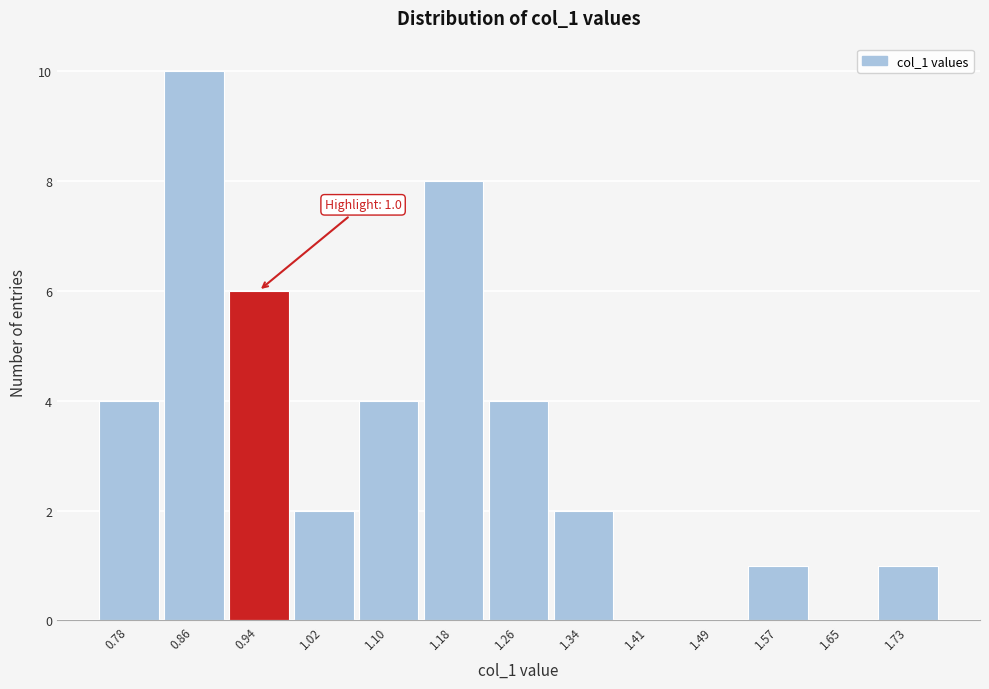

At which category does the chart reach its peak across all series?

0.86